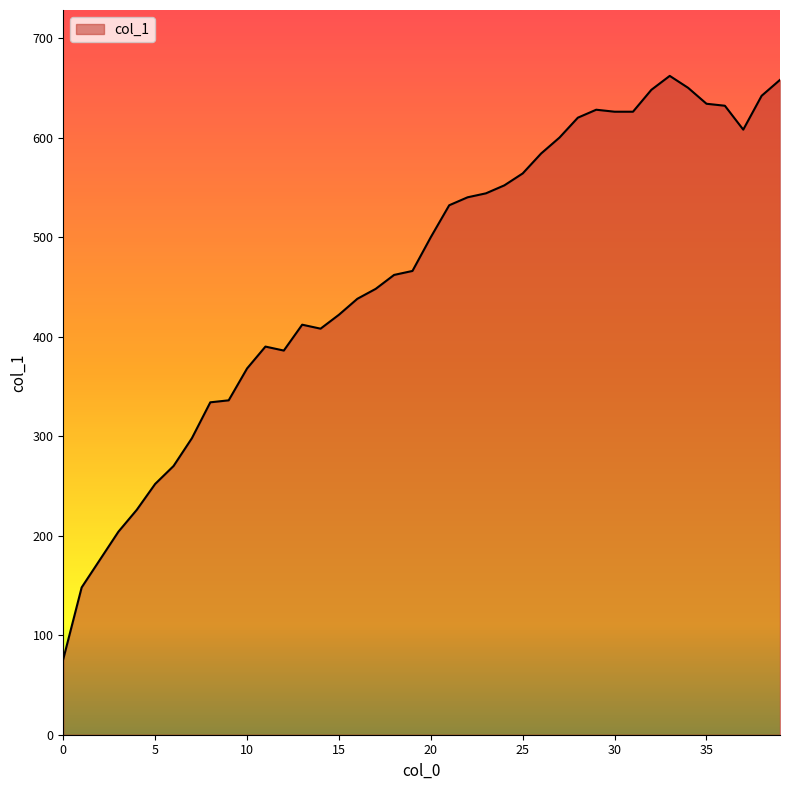

What is the minimum value shown in the chart?

76